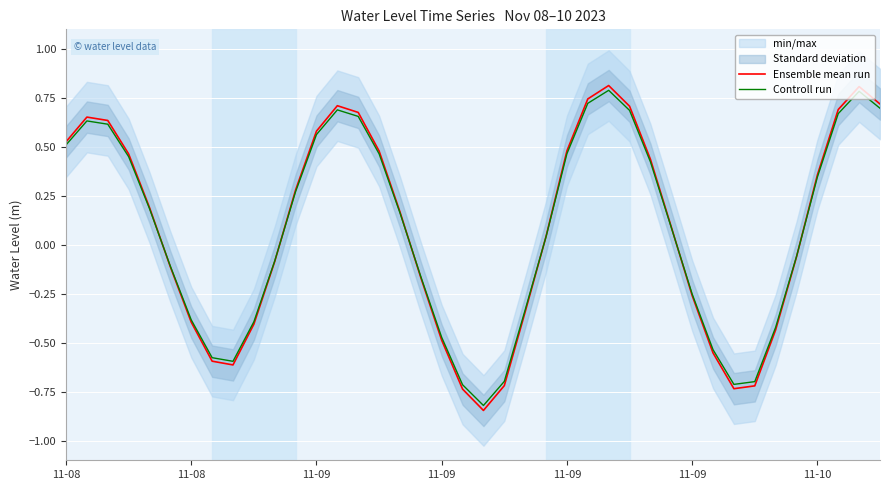

What is the minimum value for Ensemble mean run?

-0.8